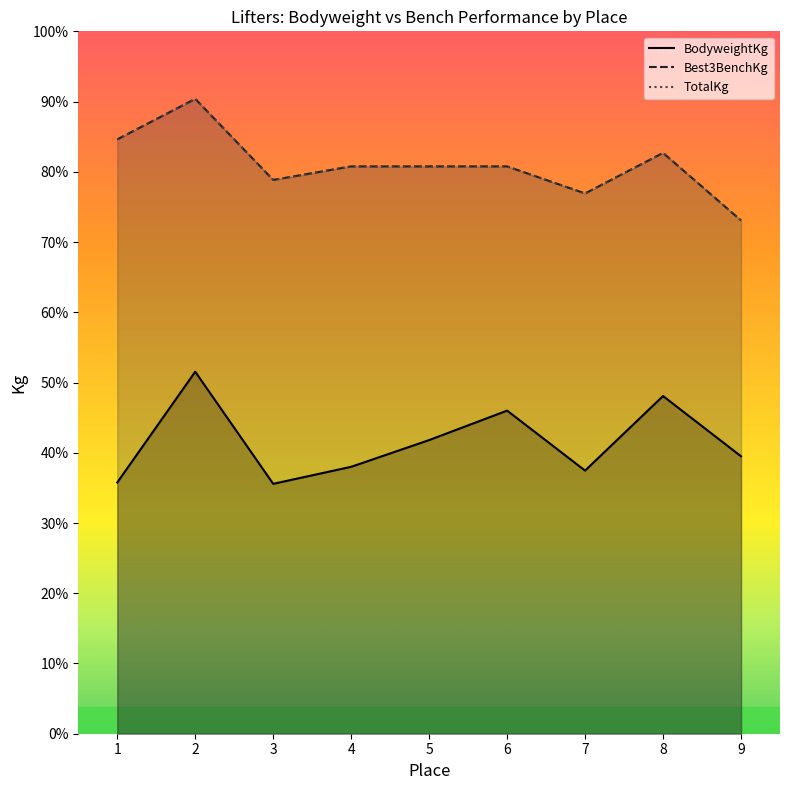

Reading left to right, what are all the values shown in this chart?

BodyweightKg: 93.0	134.0	92.5	98.8	108.7	119.6	97.4	125.0	102.7
Best3BenchKg: 220.0	235.0	205.0	210.0	210.0	210.0	200.0	215.0	190.0
TotalKg: 220.0	235.0	205.0	210.0	210.0	210.0	200.0	215.0	190.0